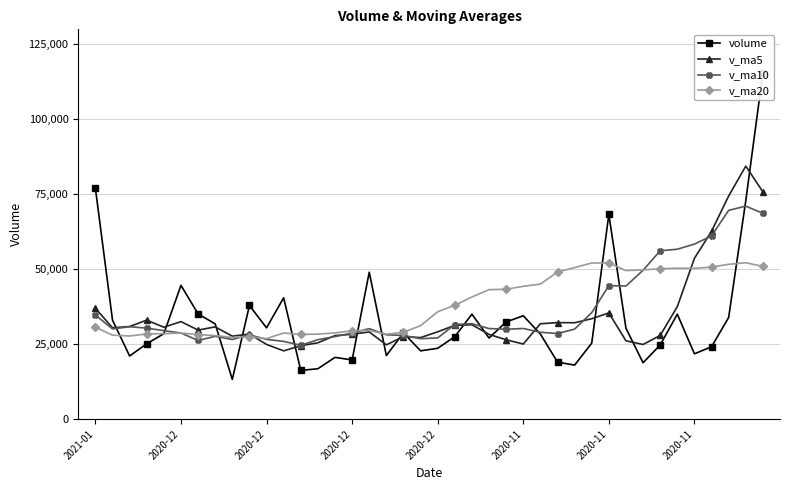

Rank the series by their maximum value, from lowest to highest.

v_ma20, v_ma10, v_ma5, volume